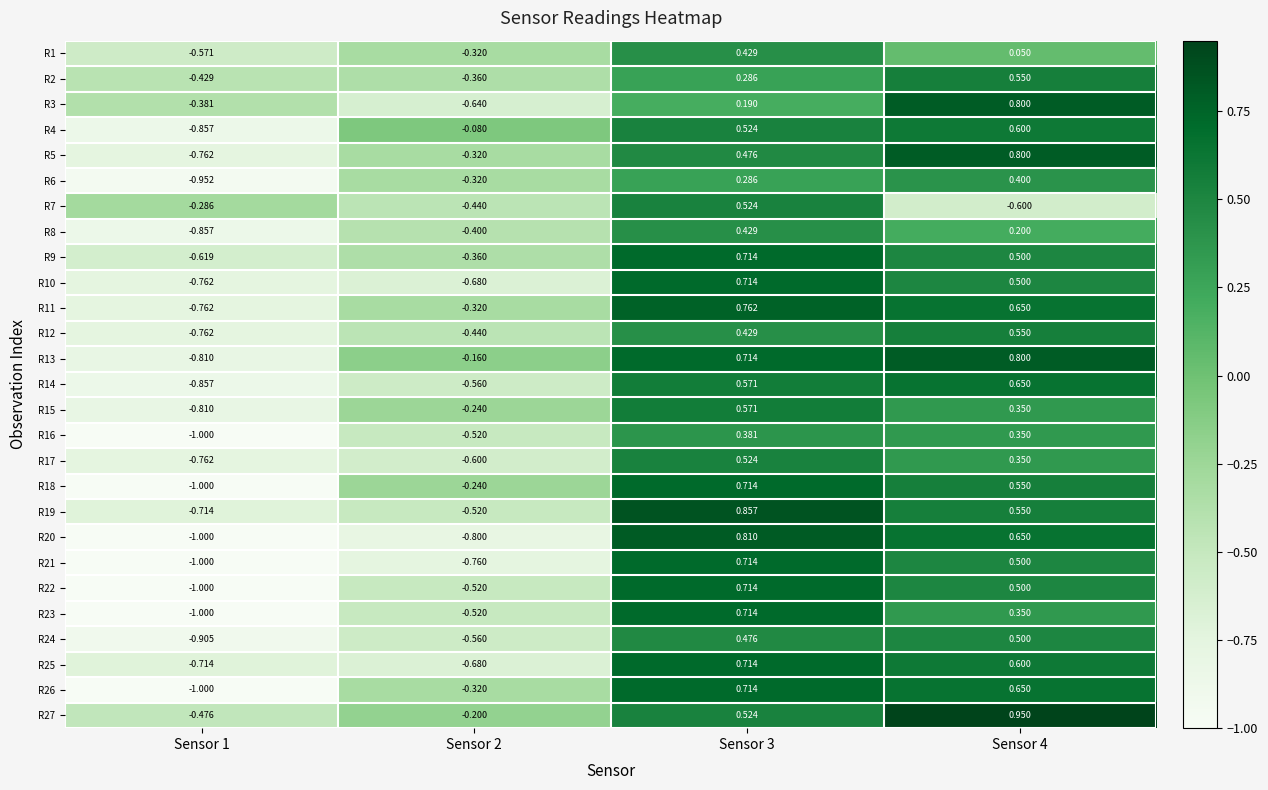

Which series has the largest range (max minus min)?

R20